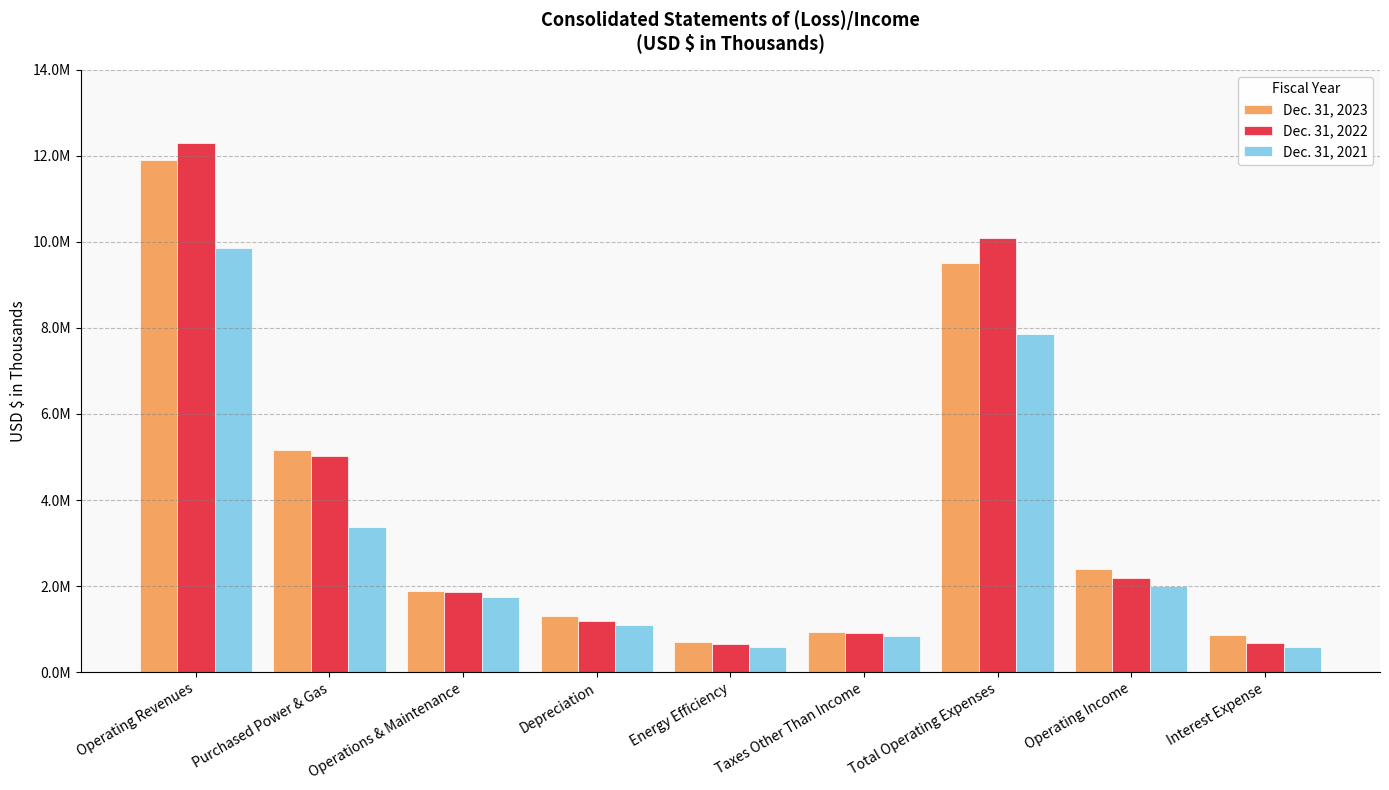

At which category does the chart reach its minimum across all series?

Interest Expense